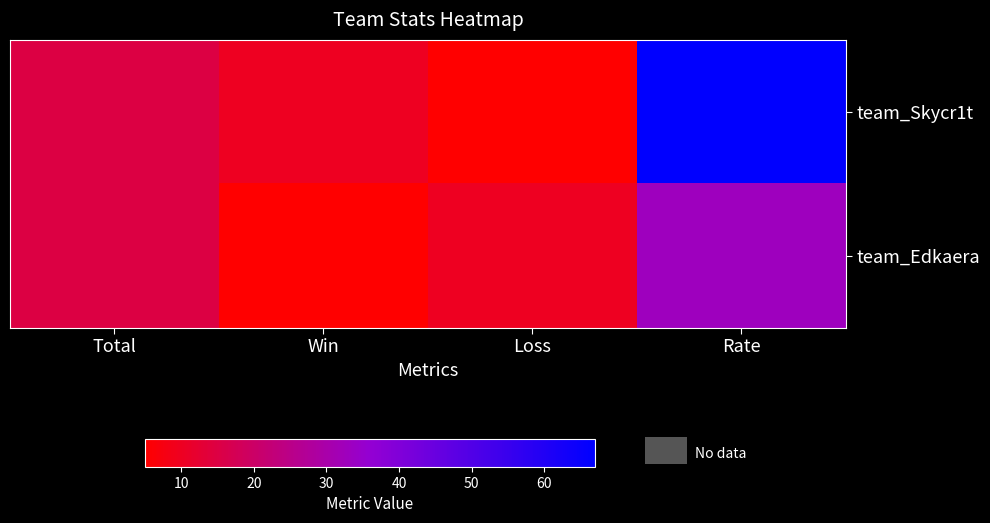

Reading right to left, extract all data points from this chart.

team_Skycr1t: Rate=67	Loss=5	Win=10	Total=15
team_Edkaera: Rate=33	Loss=10	Win=5	Total=15